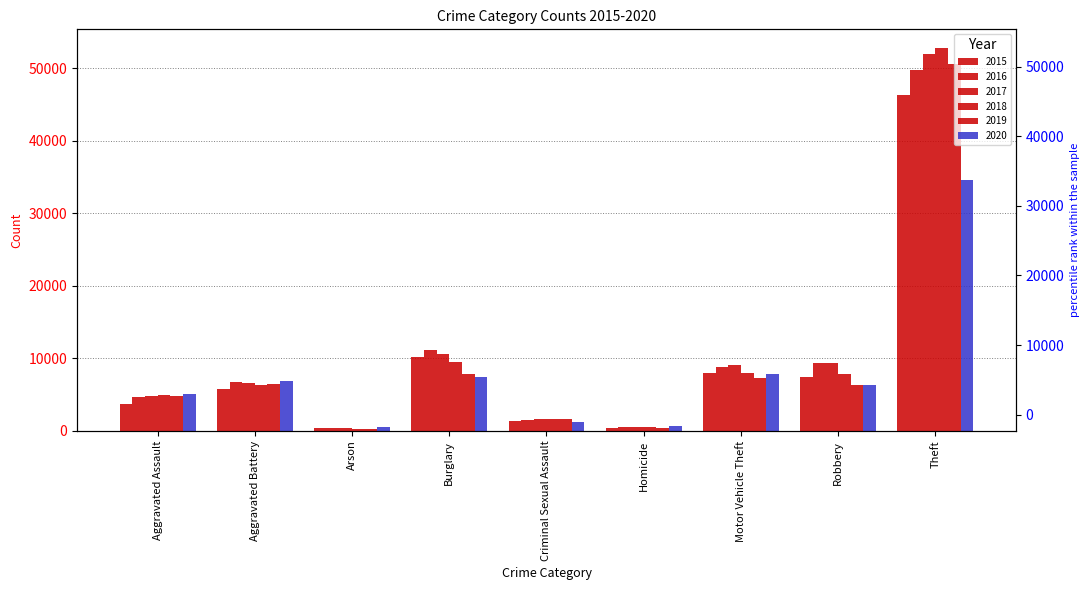

List the series in order of their peak value, lowest first.

2020, 2015, 2016, 2019, 2017, 2018